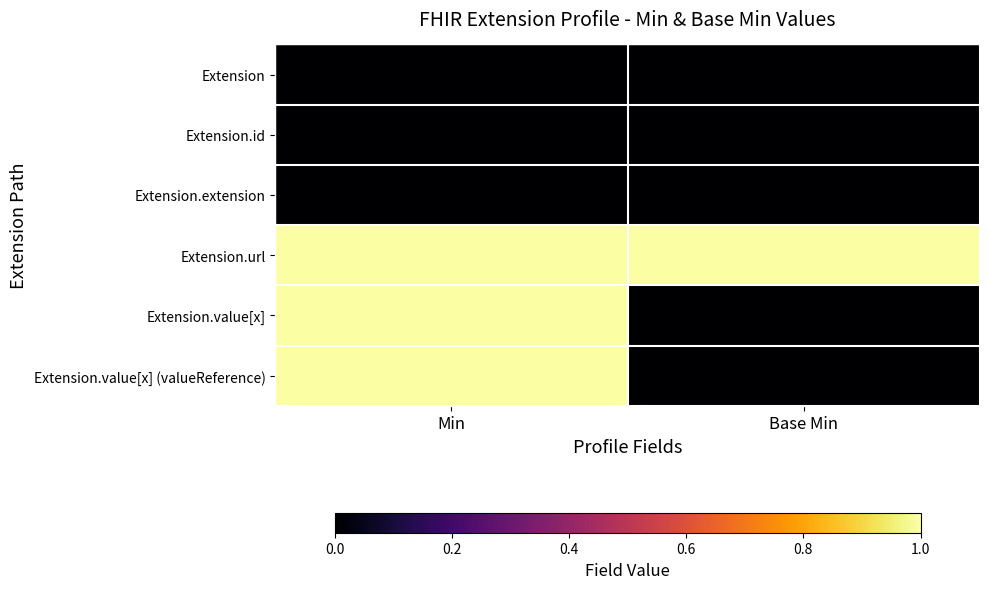

Which series has the widest spread of values?

Extension.value[x]